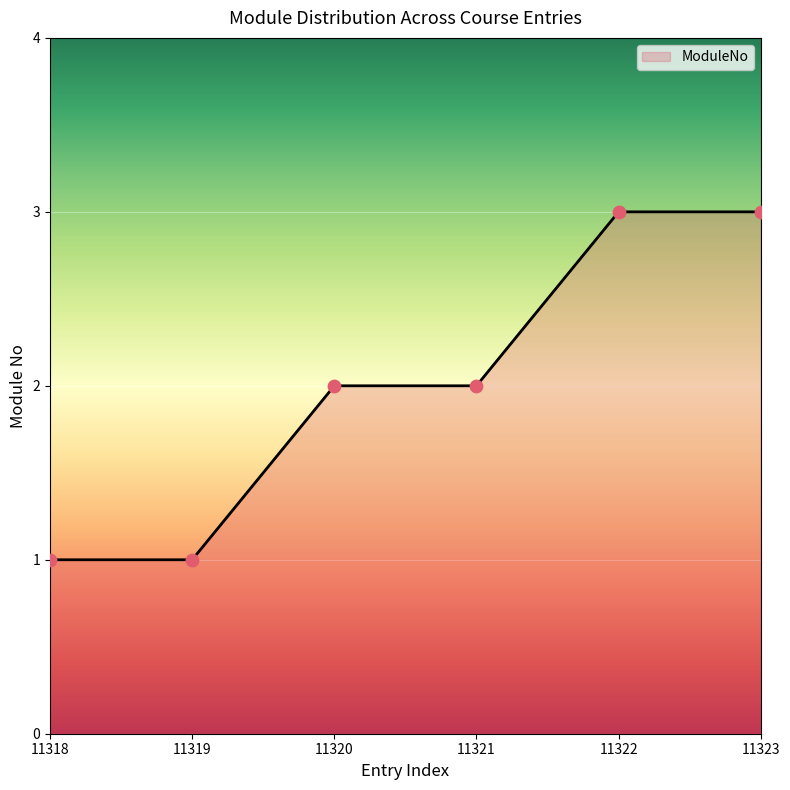

What is the change in value from 11320 to 11323?

+1